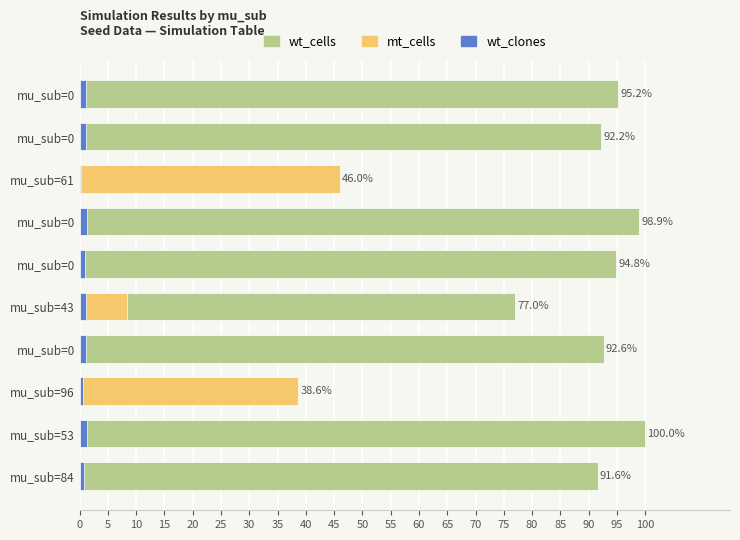

What are all the series names shown in the legend?

wt_cells, mt_cells, wt_clones